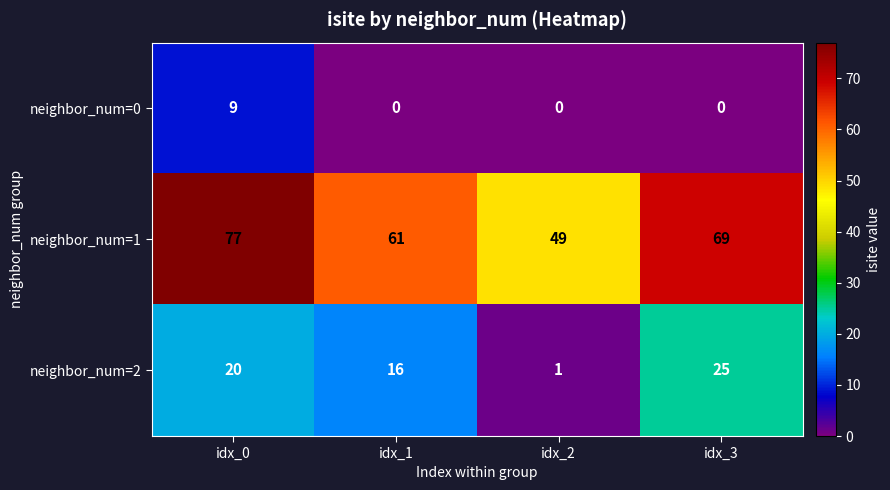

At idx_2, list the series in order from smallest to largest.

neighbor_num=0, neighbor_num=2, neighbor_num=1